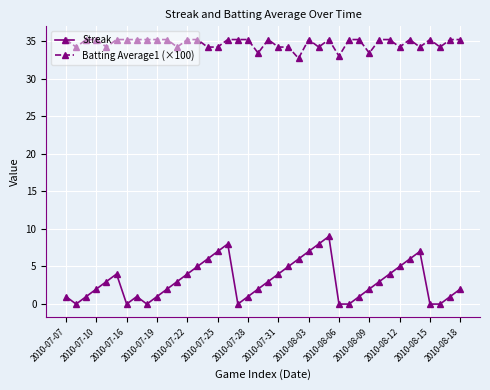

What is the value of the Streak point at the 1st from the left?

1.0